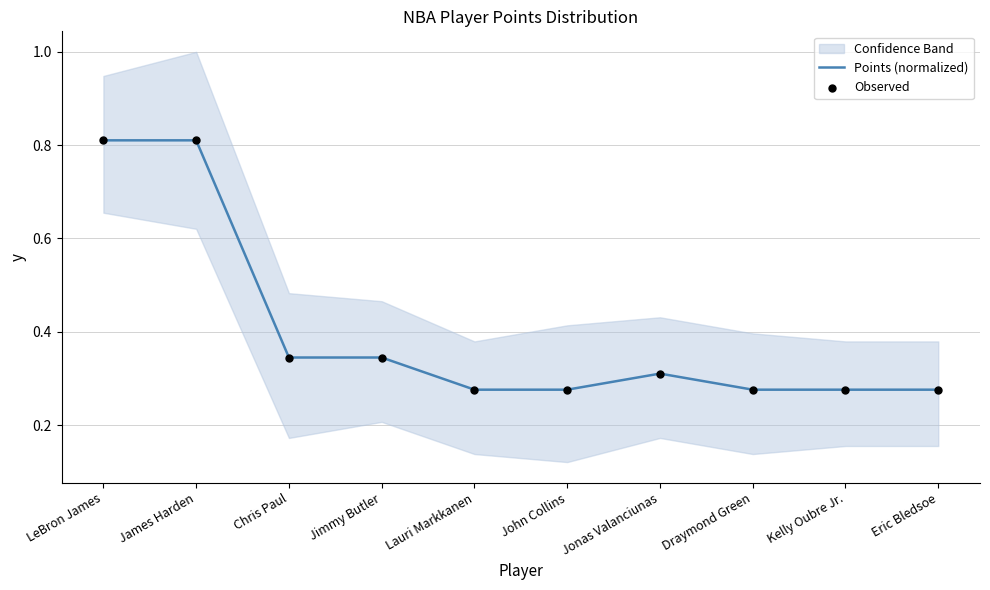

Is it true that Points (normalized) equals 0.2 at Jimmy Butler?

False